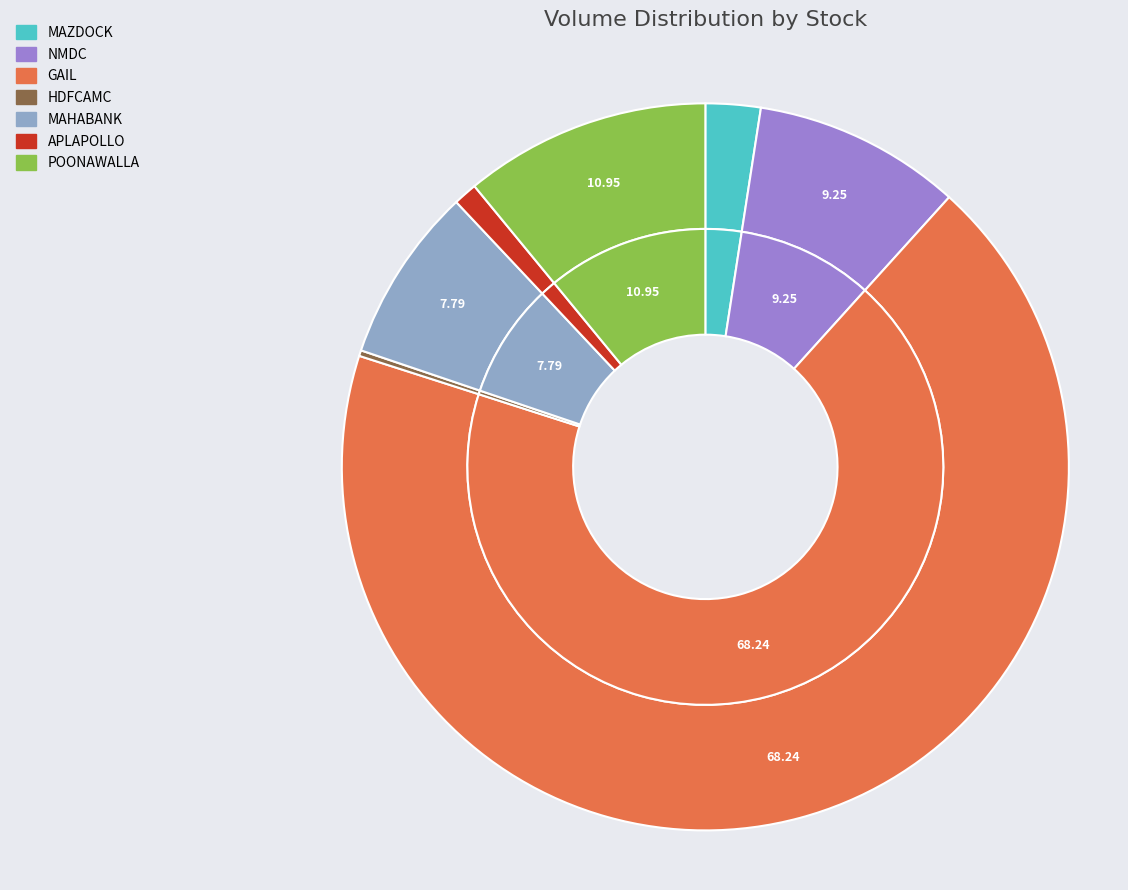

Rank the categories by value from highest to lowest.

GAIL, POONAWALLA, NMDC, MAHABANK, MAZDOCK, APLAPOLLO, HDFCAMC